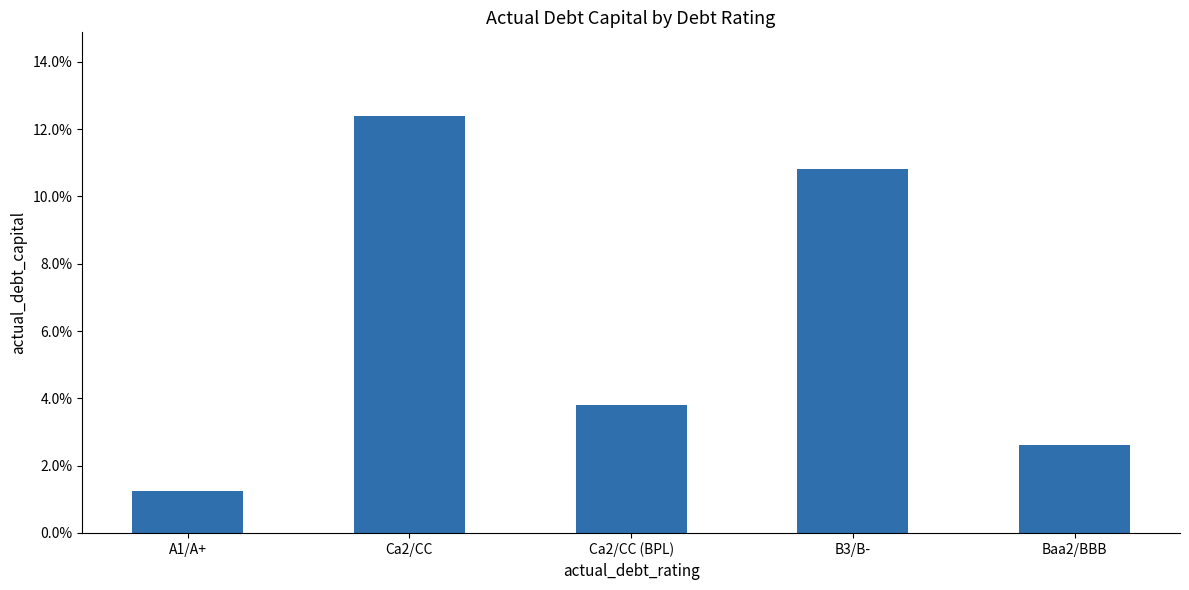

Are the bars horizontal?

No